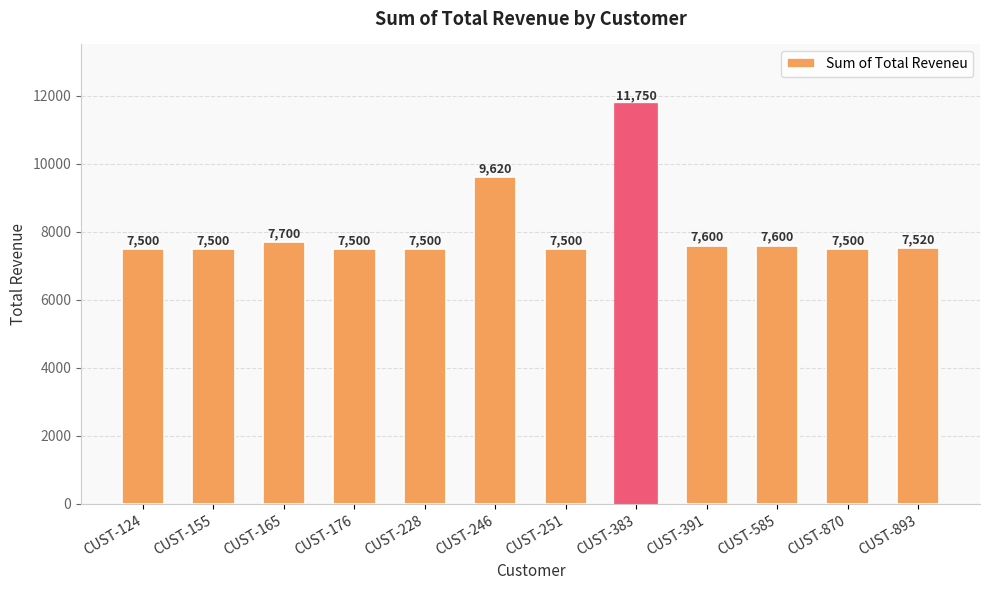

What is the change in value from CUST-176 to CUST-391?

+100